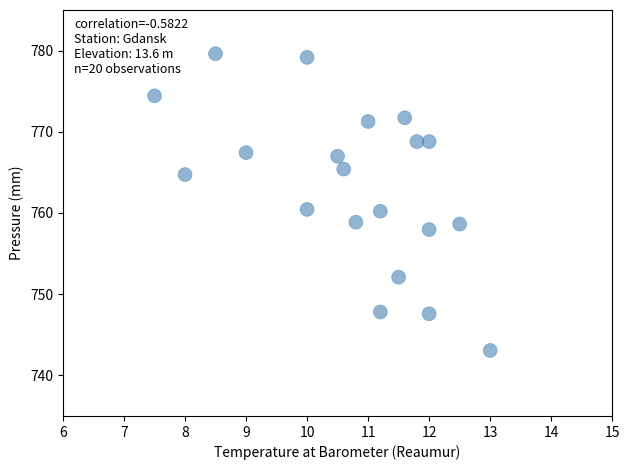

What is the range of Y values (max minus min)?

36.5